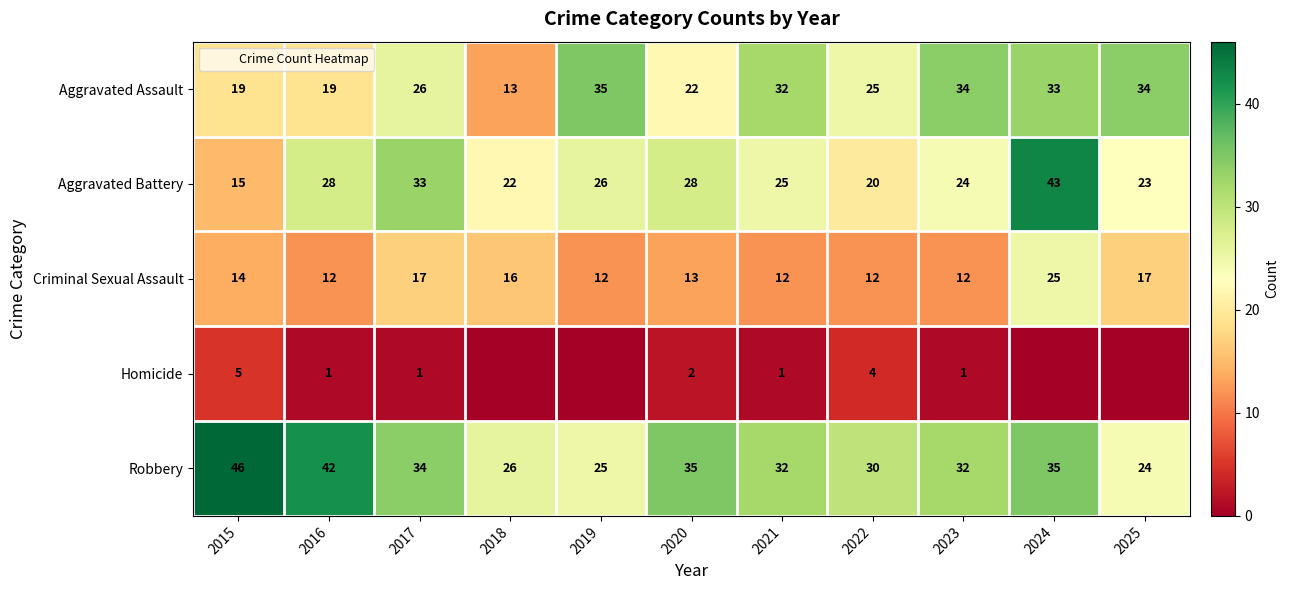

Where does the Robbery series first go above 32?

2015